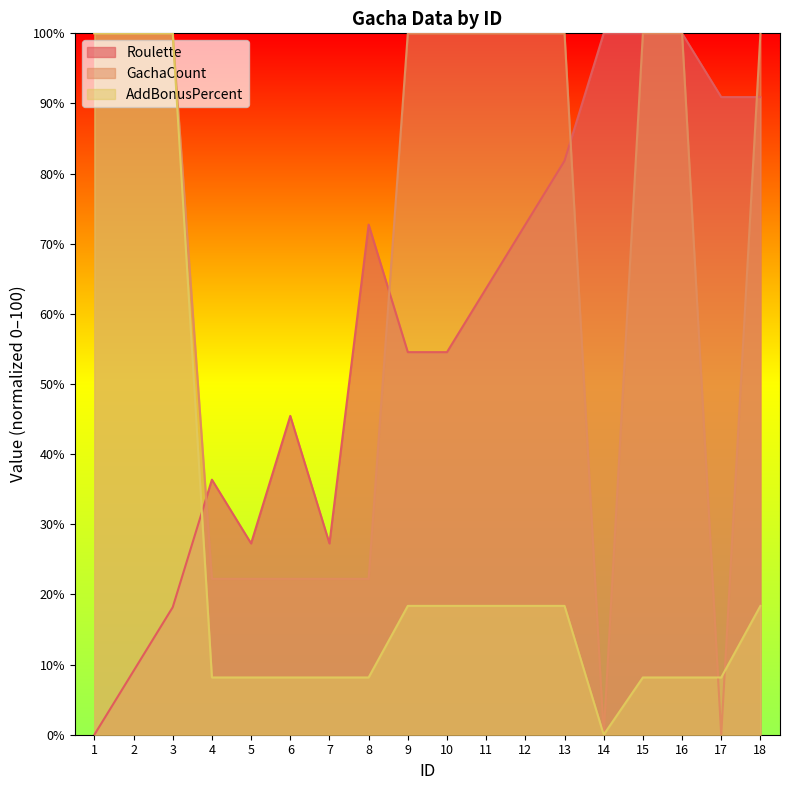

How many intersections are there between Roulette and AddBonusPercent?

1